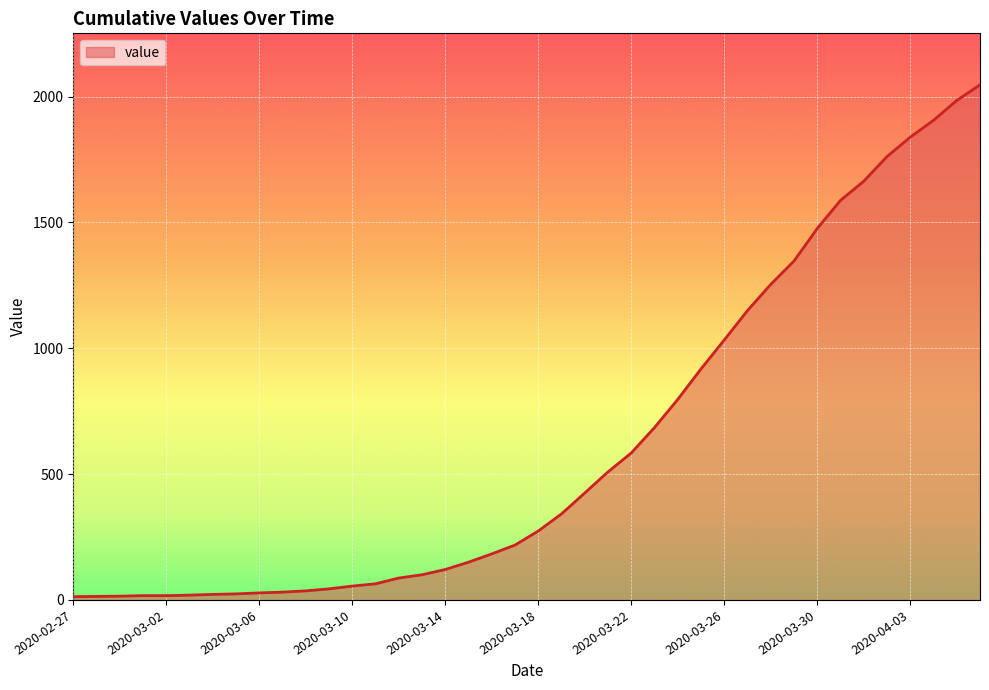

What is the maximum value shown in the chart?

2047